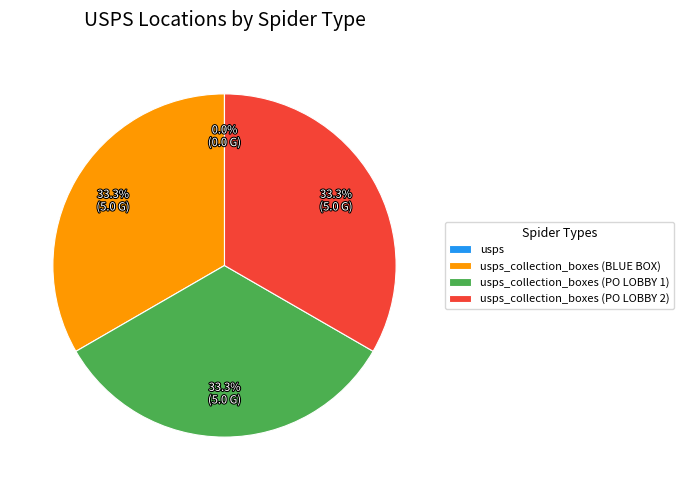

Is there a majority slice in this chart?

No